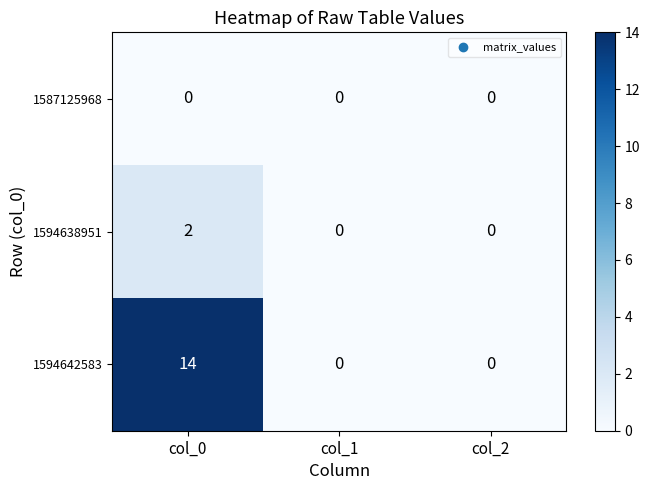

What is the difference between the highest and lowest values at col_0?

14